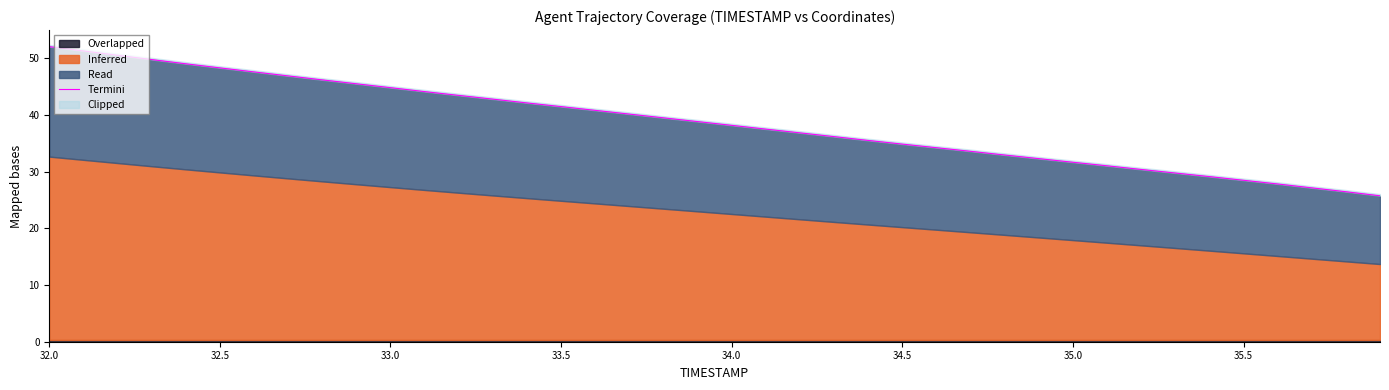

Between 35.0 and 34.0, which is larger?

34.0